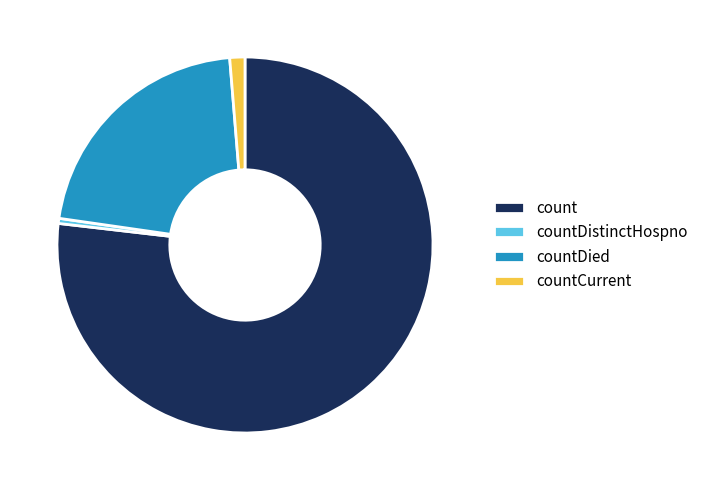

How many segments does this pie chart have?

4